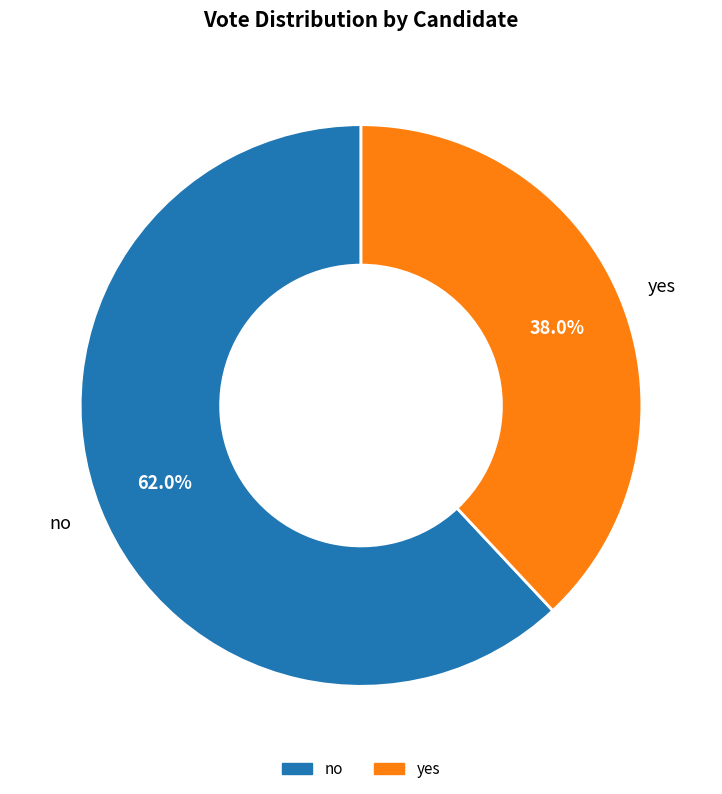

Count the number of slices in the pie.

2